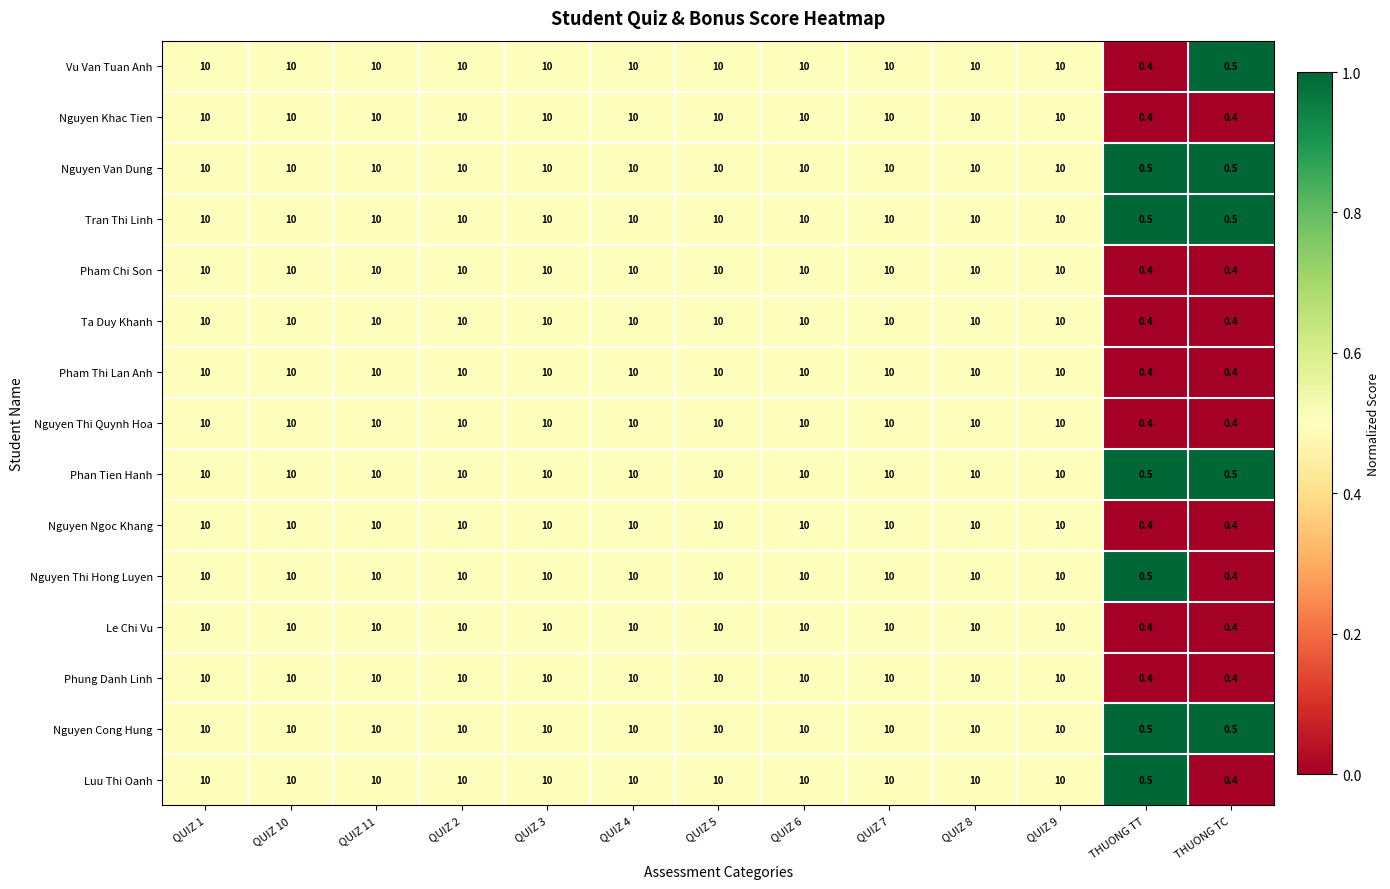

What is the minimum value for Tran Thi Linh?

0.5